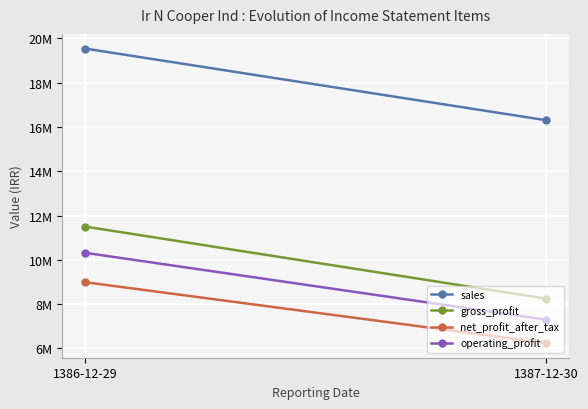

Which series has the largest total across all categories?

sales